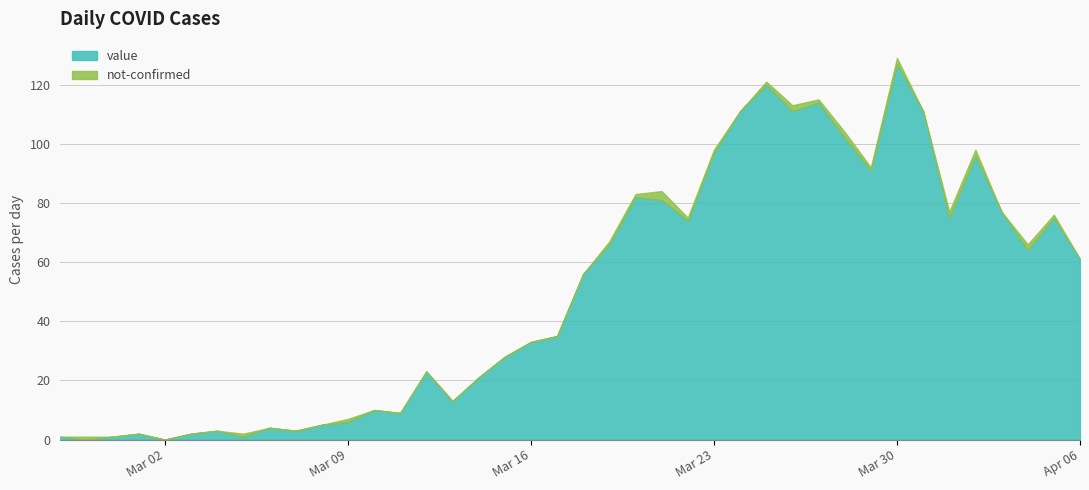

How many data points in not-confirmed are above 0?

18